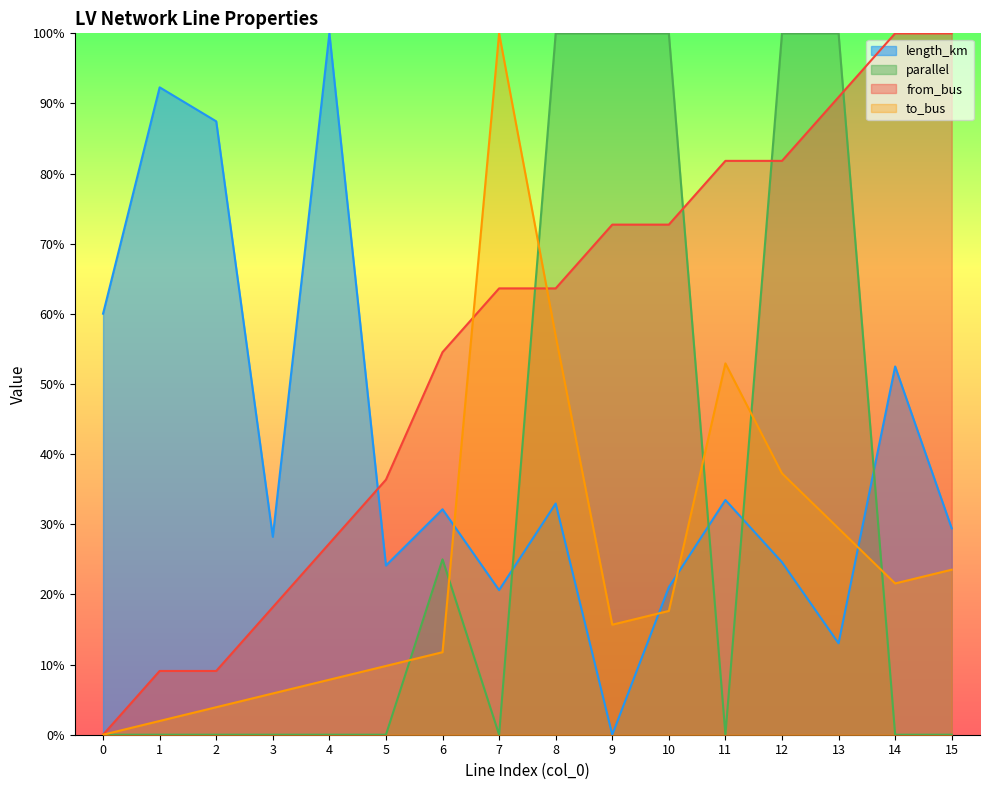

What is the value of the to_bus point at the 10th from the left?

0.2